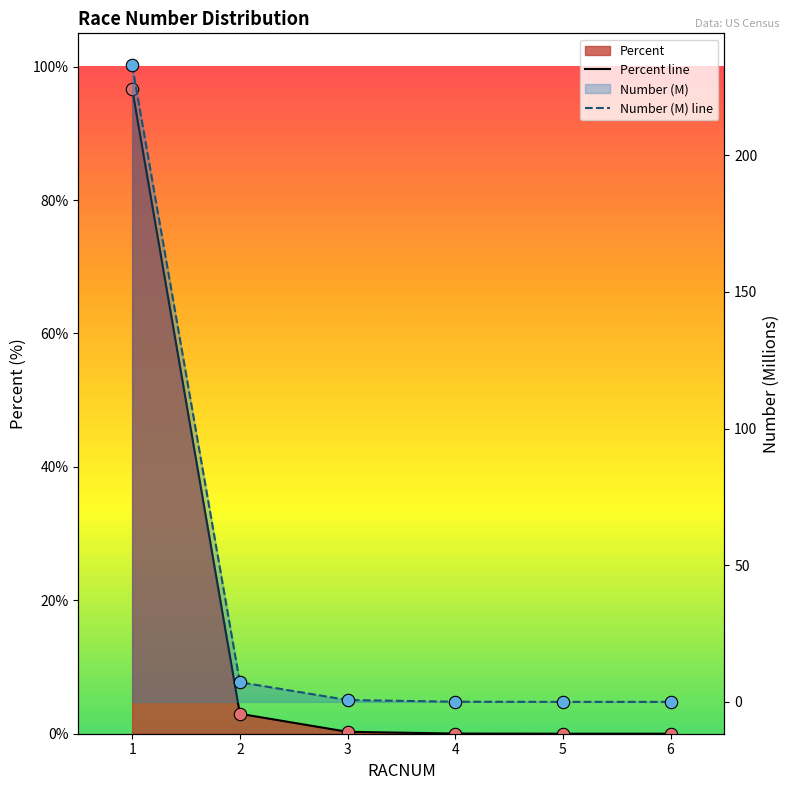

Which series has the widest spread of Y values?

Number